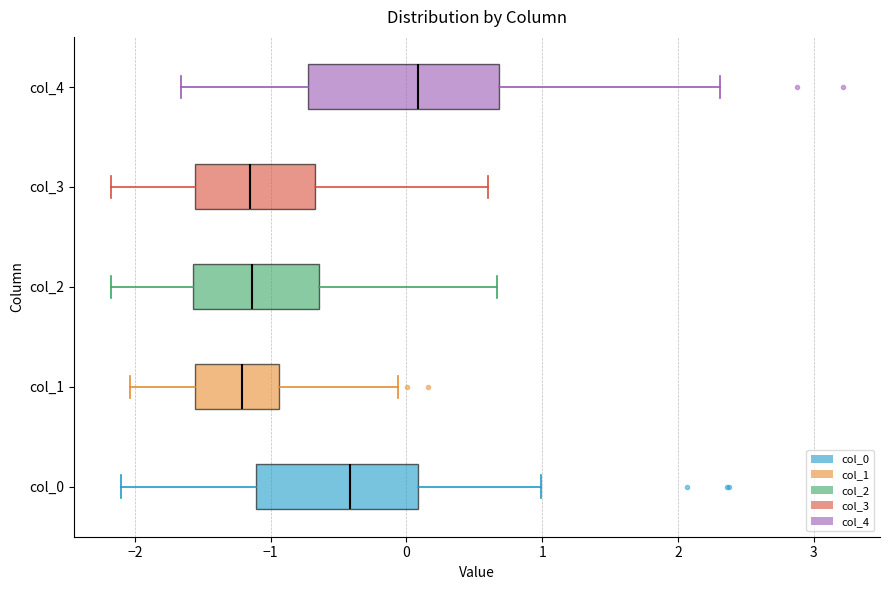

Where does the right whisker of the box for col_3 end on the x-axis? The values are not printed on the chart, so give them approximately, as read against the axis.

0.6